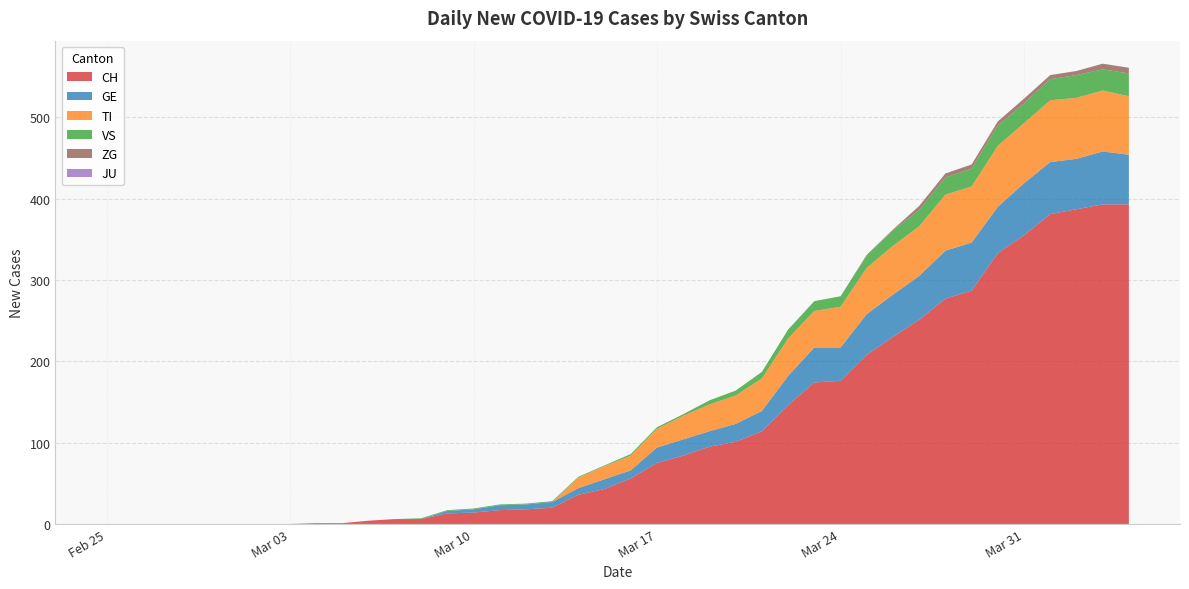

Reading left to right, transcribe all the data shown in this chart.

CH: 0	0	0	0	0	0	0	0	1	1	4	6	6	13	14	17	18	20	36	43	56	75	84	95	101	114	146	174	176	208	230	251	277	287	333	355	381	387	393	393
GE: 0	0	0	0	0	0	0	0	0	0	0	0	0	3	4	6	6	7	8	12	10	19	20	19	22	25	36	43	41	50	52	54	59	59	57	64	64	62	65	61
TI: 0	0	0	0	0	0	0	0	0	0	0	0	0	0	0	0	0	0	13	16	18	23	29	33	35	40	46	45	50	57	60	61	69	69	75	74	76	75	75	72
VS: 0	0	0	0	0	0	0	0	0	0	0	0	1	1	1	1	1	1	1	1	2	2	2	5	6	8	11	12	13	15	19	20	21	22	25	24	26	28	26	28
JU: 0	0	0	0	0	0	0	0	0	0	0	0	0	0	0	0	0	0	0	0	0	0	0	0	0	0	0	0	0	0	0	0	0	0	0	0	0	0	0	0
ZG: 0	0	0	0	0	0	0	0	0	0	0	0	0	0	0	0	0	0	0	0	0	0	0	0	0	0	0	0	0	1	1	5	5	5	5	6	5	5	7	7